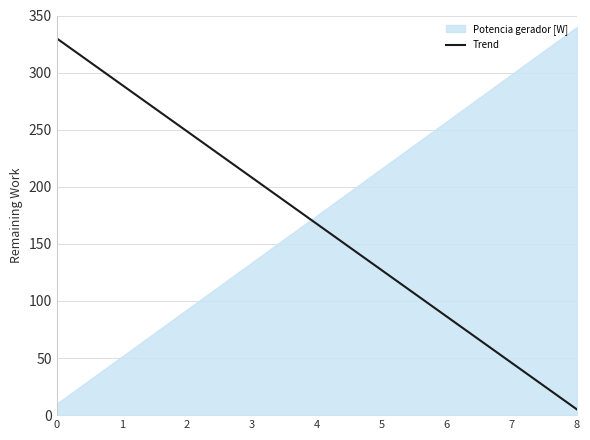

Reading right to left, extract all data points from this chart.

8=5.0	7=45.6	6=86.2	5=126.9	4=167.5	3=208.1	2=248.8	1=289.4	0=330.0